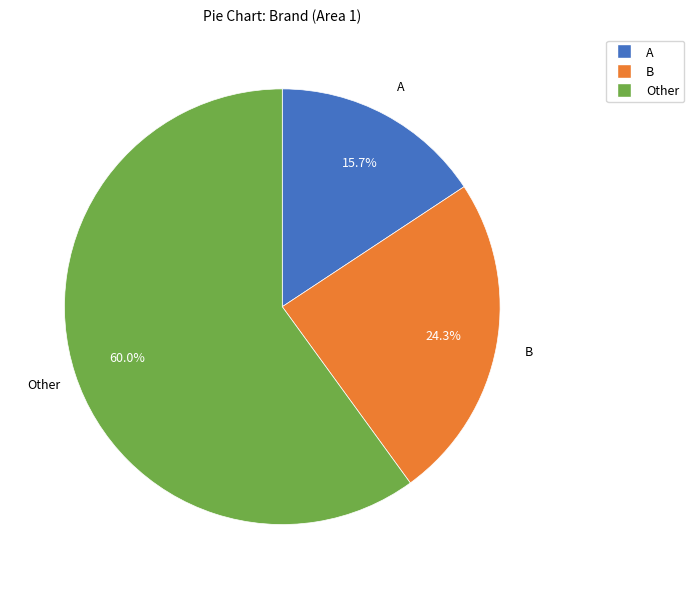

Approximately how many times larger is the value at A compared to Other?

0.3